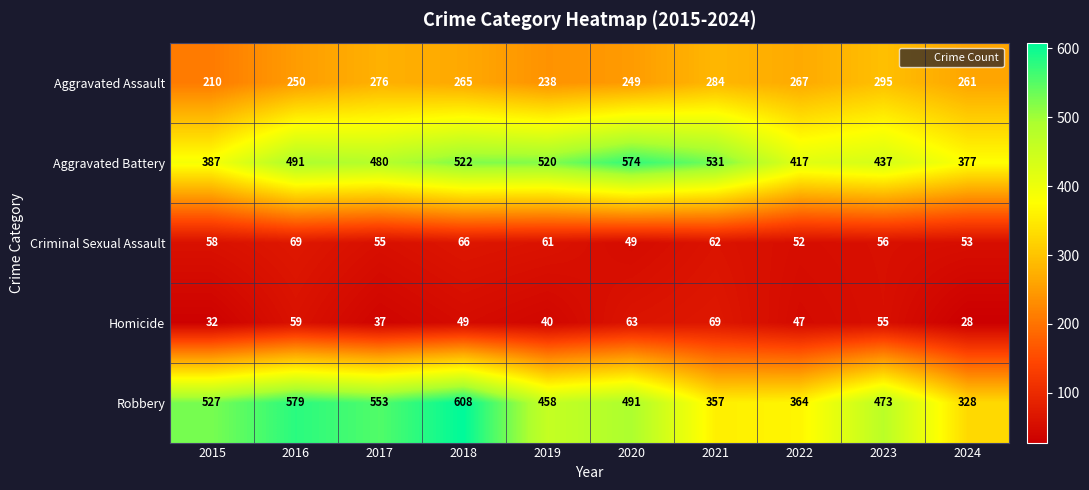

List the labels in order of Aggravated Assault value, largest first.

2023, 2021, 2017, 2022, 2018, 2024, 2016, 2020, 2019, 2015